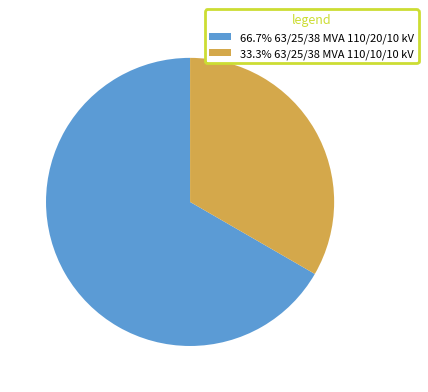

Does any single category account for the majority?

Yes